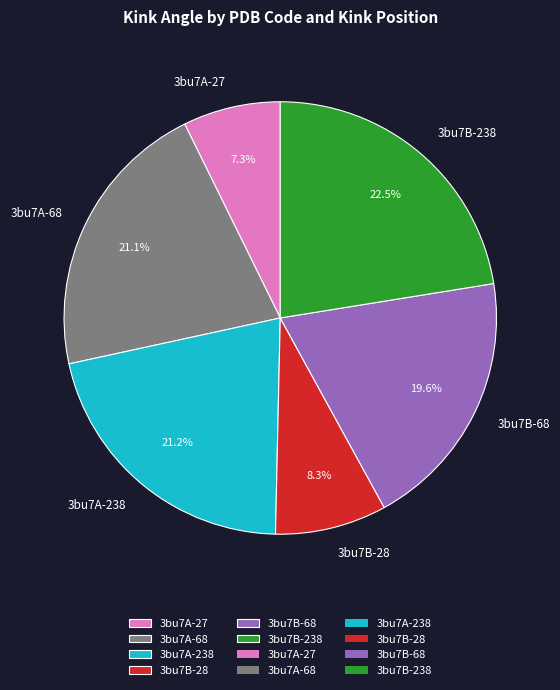

The 3bu7A-238 slice represents 21% of the pie. True or false?

True